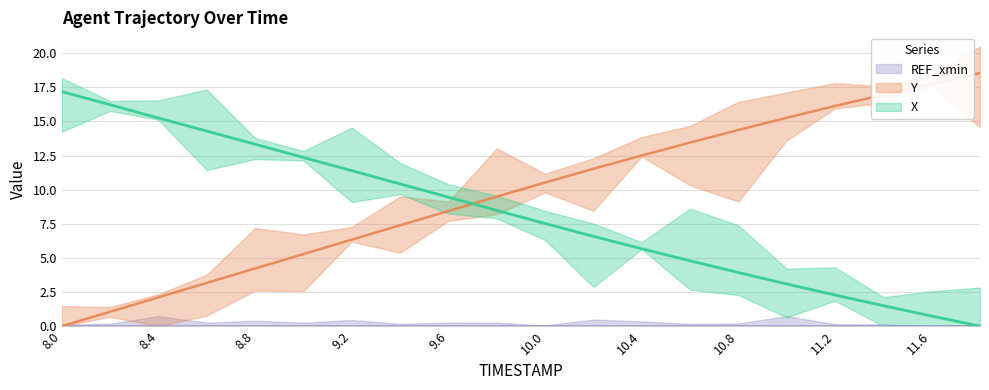

Reading left to right, list all the values displayed in this chart.

X: 8.0=17.2	8.2=16.2	8.4=15.2	8.6=14.3	8.8=13.3	9.0=12.4	9.2=11.4	9.4=10.4	9.6=9.5	9.8=8.5	10.0=7.5	10.2=6.6	10.4=5.7	10.6=4.8	10.8=3.9	11.0=3.1	11.2=2.3	11.4=1.5	11.6=0.7	11.8=0.0
Y: 8.0=0.0	8.2=1.1	8.4=2.1	8.6=3.2	8.8=4.2	9.0=5.3	9.2=6.3	9.4=7.4	9.6=8.4	9.8=9.5	10.0=10.5	10.2=11.5	10.4=12.5	10.6=13.5	10.8=14.4	11.0=15.3	11.2=16.1	11.4=17.0	11.6=17.8	11.8=18.5